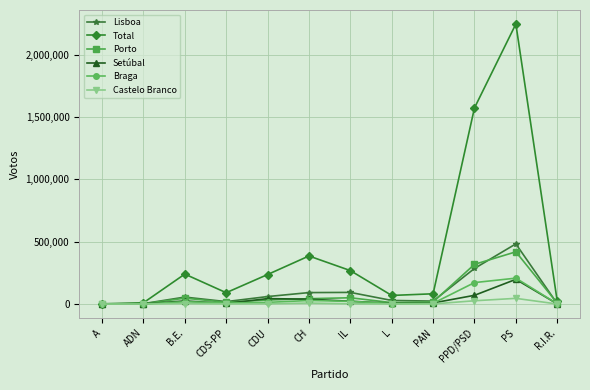

What is the difference between the maximum and minimum values in the Setúbal series?

198104